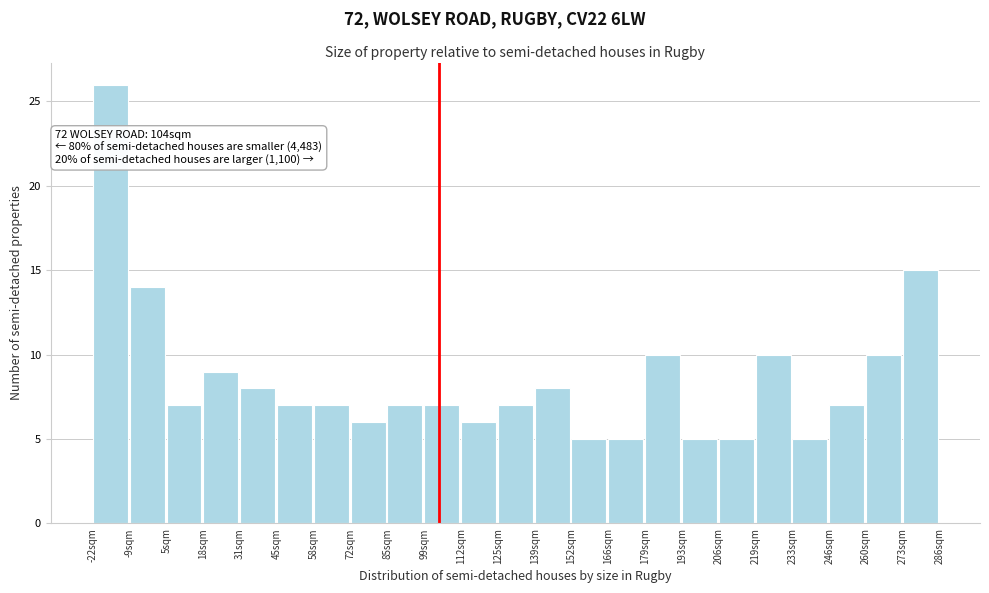

Which range on the x-axis has the tallest bar?

-22 to -8